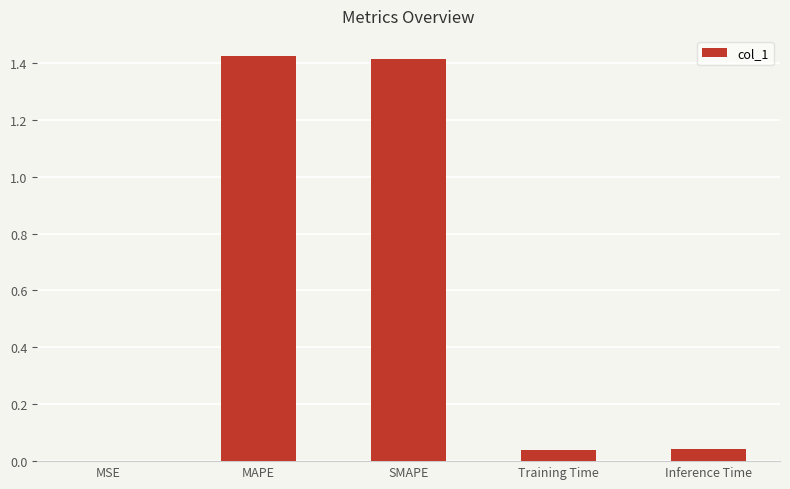

Between Inference Time and MAPE, which is larger?

MAPE